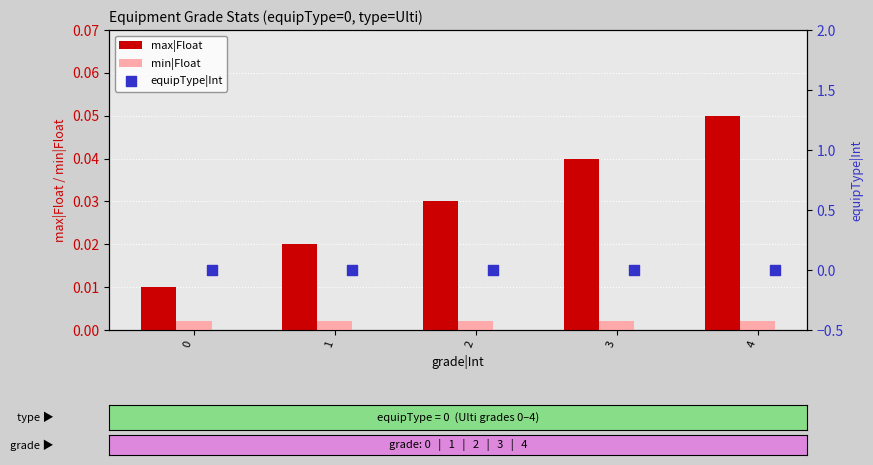

Which series has the widest spread of Y values?

max|Float